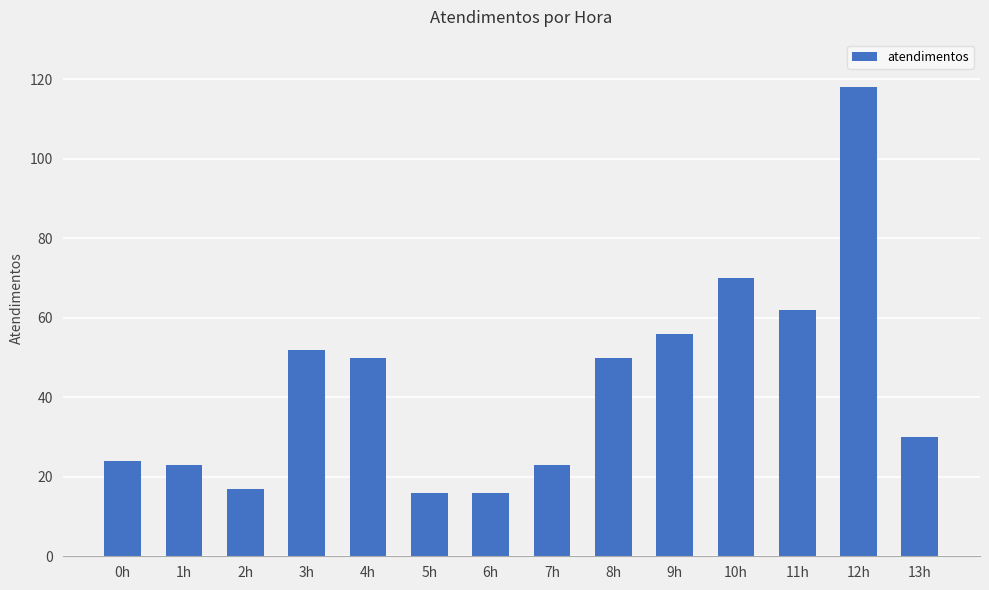

Which category has the highest value across all series?

12h